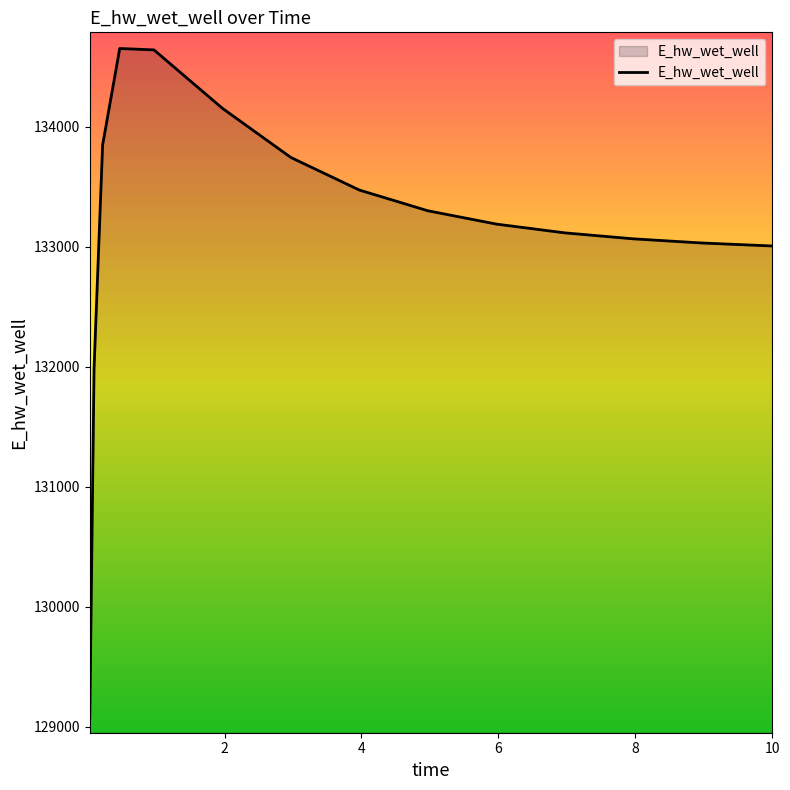

What is the smallest value displayed?

129080.1